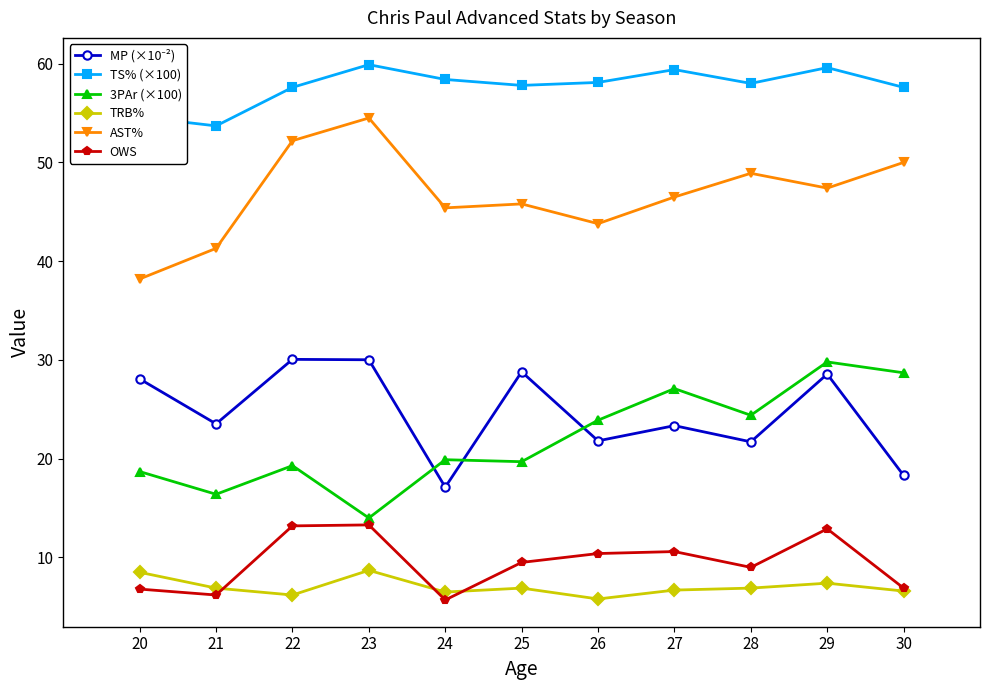

What is the value of the 3PAr (×100) point at the 1st from the left?

18.7